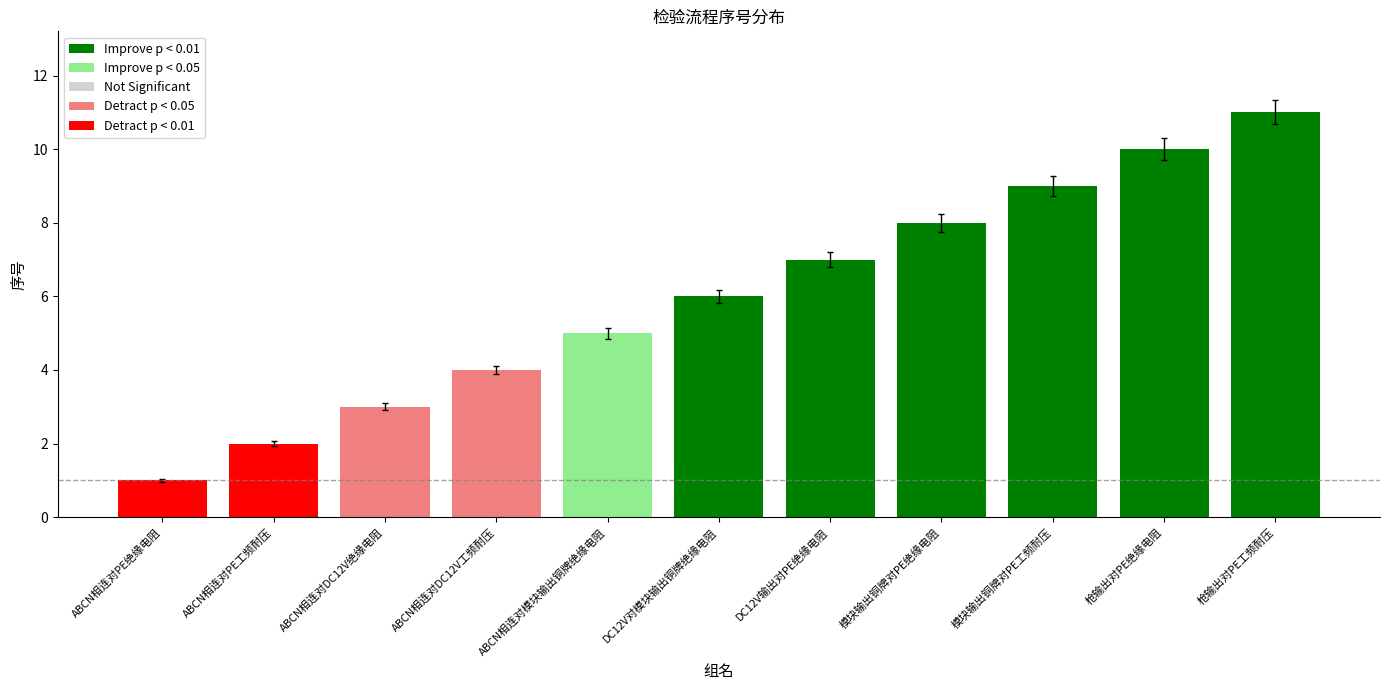

Reading right to left, list all the values displayed in this chart.

枪输出对PE工频耐压=11	枪输出对PE绝缘电阻=10	模块输出铜牌对PE工频耐压=9	模块输出铜牌对PE绝缘电阻=8	DC12V输出对PE绝缘电阻=7	DC12V对模块输出铜牌绝缘电阻=6	ABCN相连对模块输出铜牌绝缘电阻=5	ABCN相连对DC12V工频耐压=4	ABCN相连对DC12V绝缘电阻=3	ABCN相连对PE工频耐压=2	ABCN相连对PE绝缘电阻=1